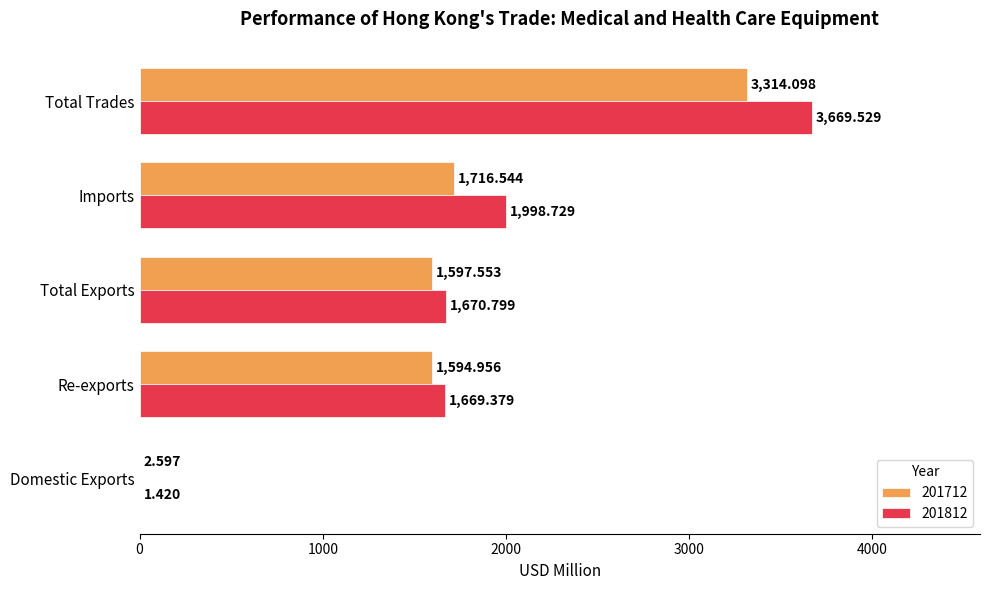

At which category does the chart reach its peak across all series?

Total Trades